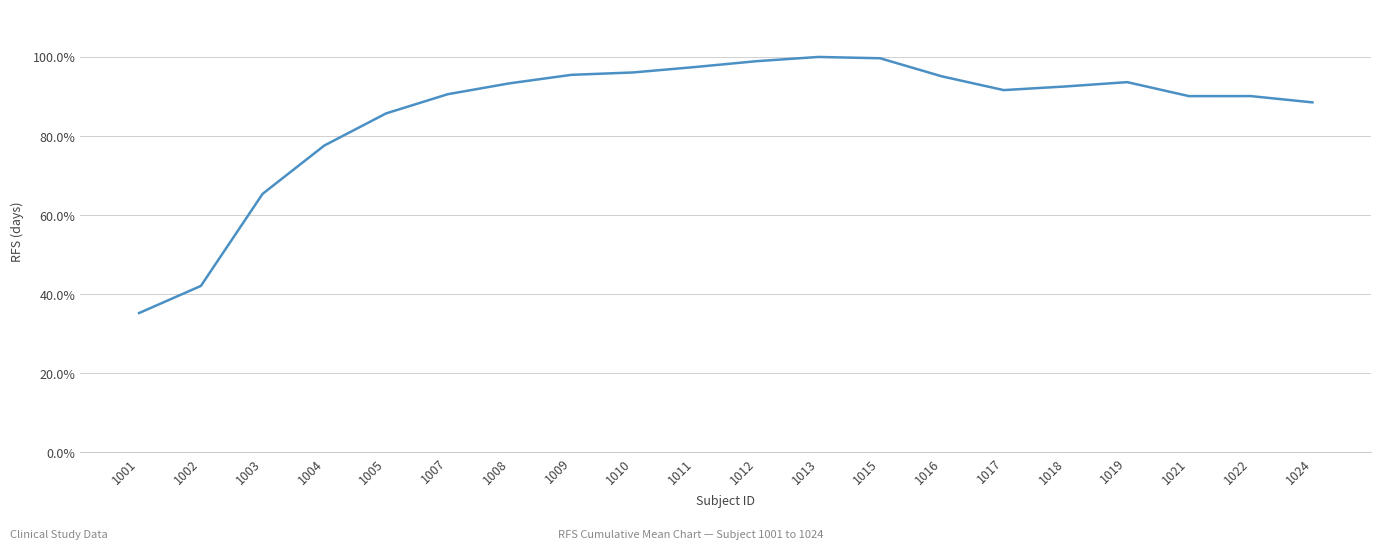

Reading right to left, transcribe all the data shown in this chart.

1024=0.9	1022=0.9	1021=0.9	1019=0.9	1018=0.9	1017=0.9	1016=1.0	1015=1.0	1013=1.0	1012=1.0	1011=1.0	1010=1.0	1009=1.0	1008=0.9	1007=0.9	1005=0.9	1004=0.8	1003=0.7	1002=0.4	1001=0.4